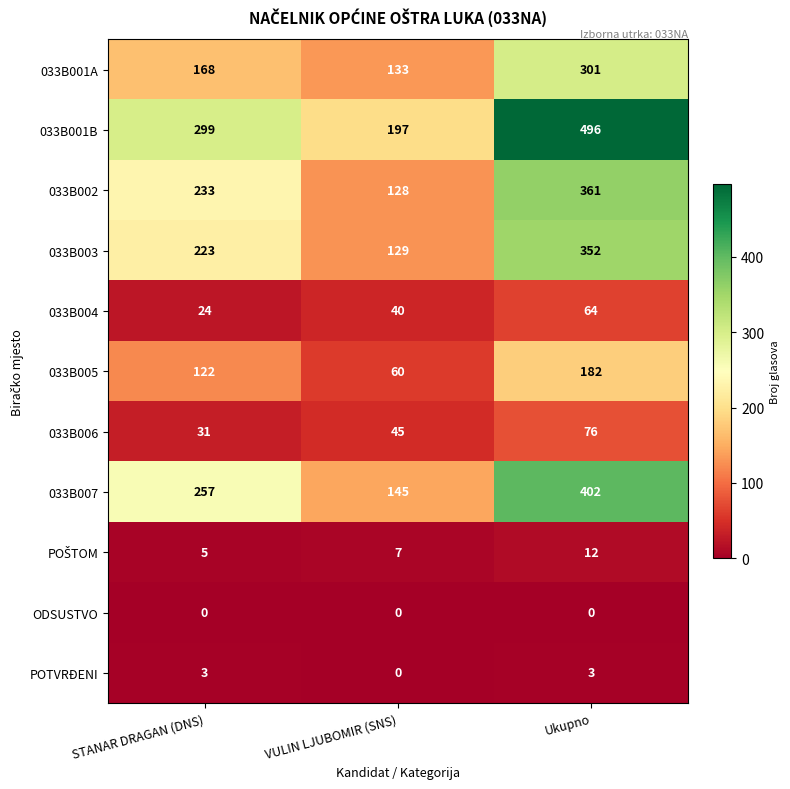

What is the sum of all 033B002 values?

722